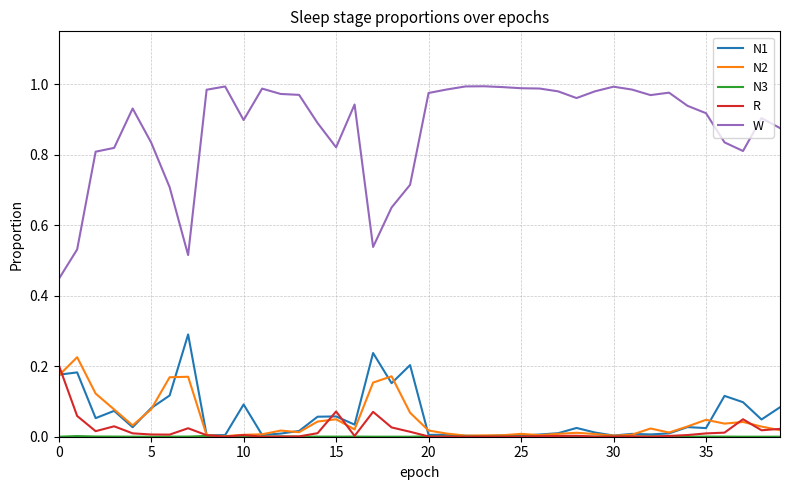

True or false: W and N2 cross at least once.

False